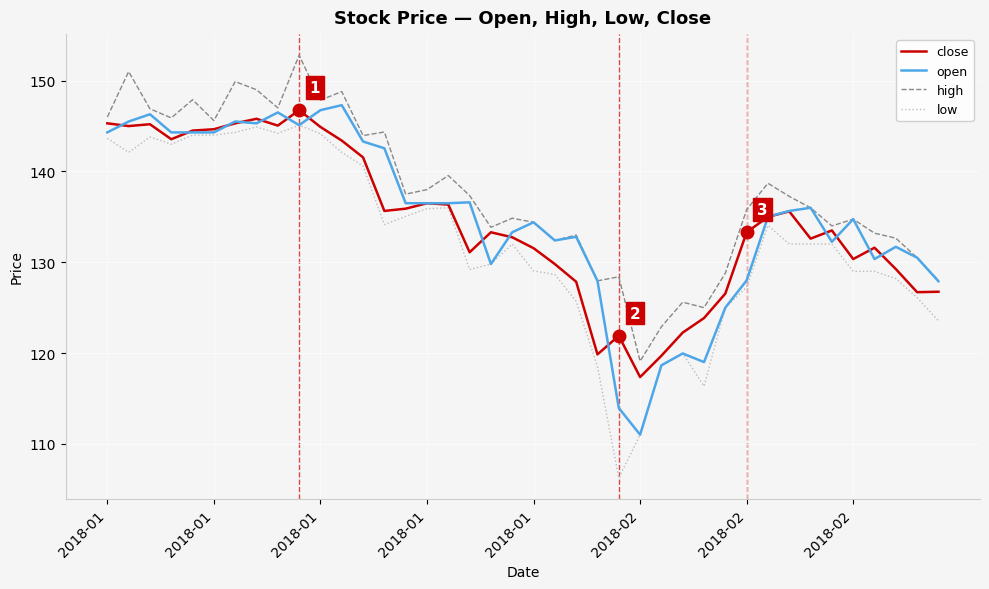

What is the maximum value shown in the chart?

152.8